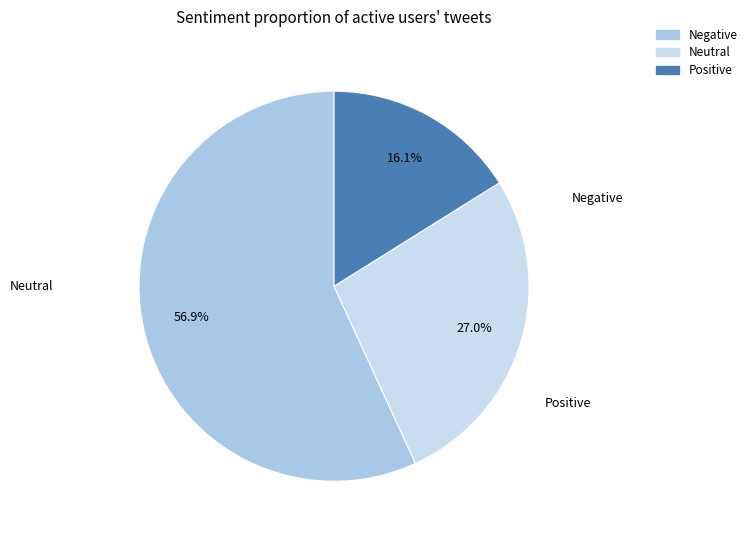

To the nearest percent, what is the difference between the largest and smallest slice percentages?

41%